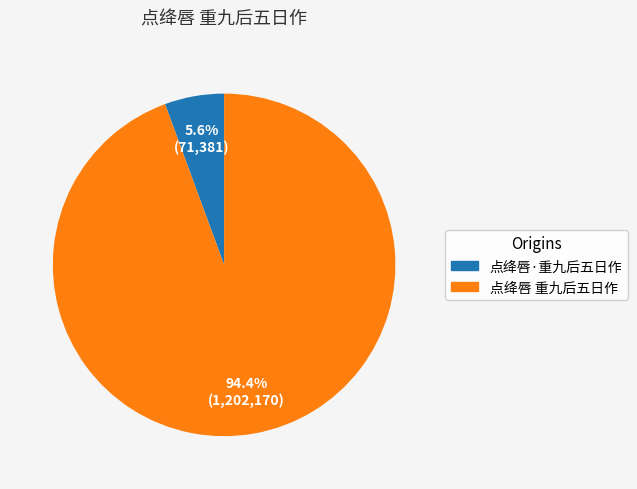

To the nearest percent, what is the average slice percentage?

50%